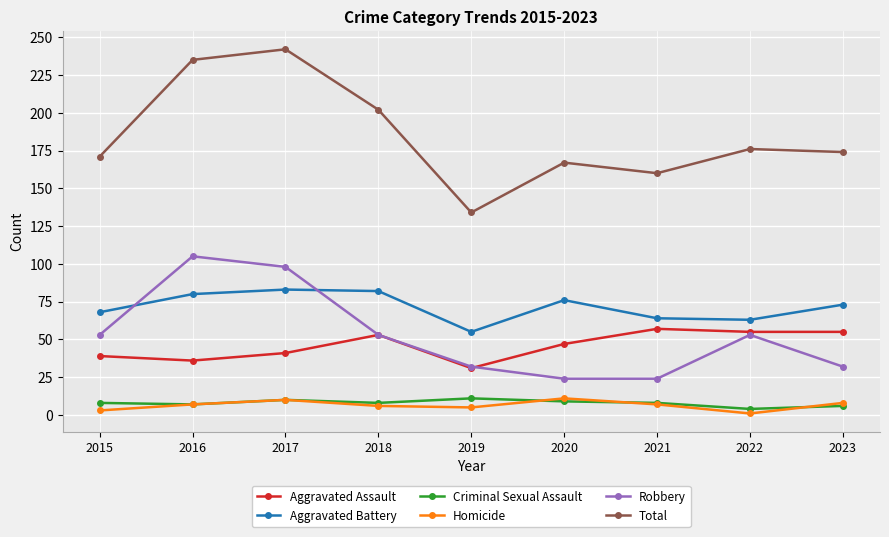

True or false: Criminal Sexual Assault and Robbery cross at least once.

False